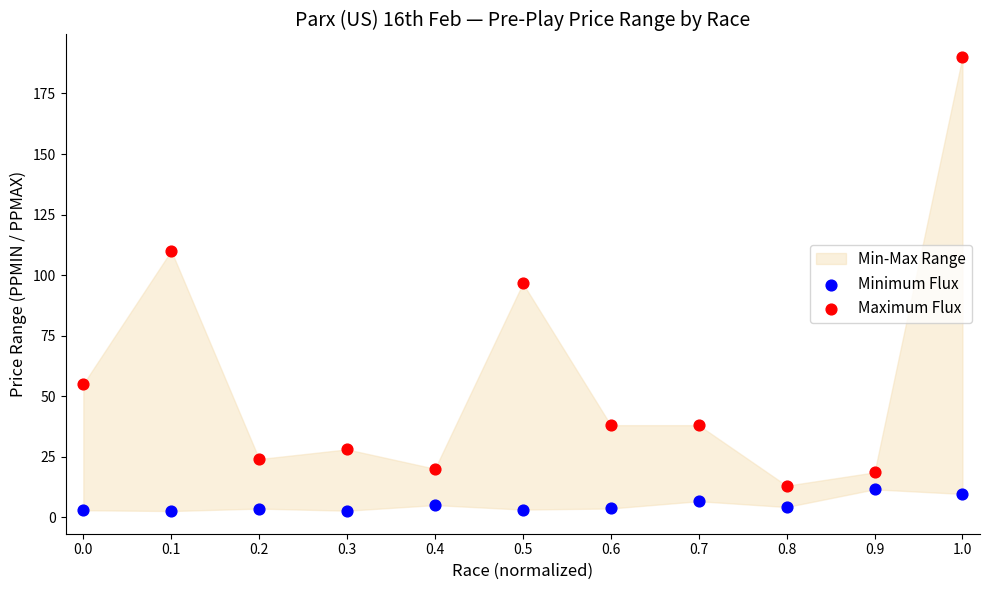

What is the X range (max minus min) for the scatter plot?

1.0